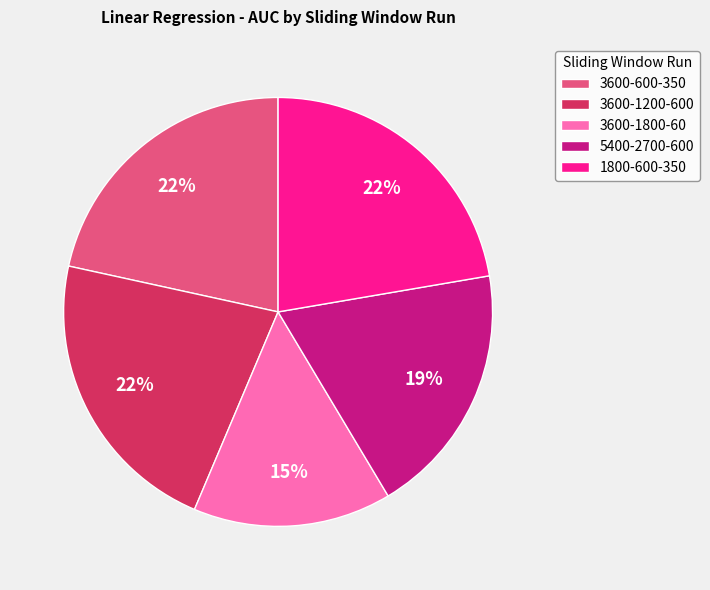

Is the sum of 5400-2700-600 and 3600-600-350 greater than half?

No